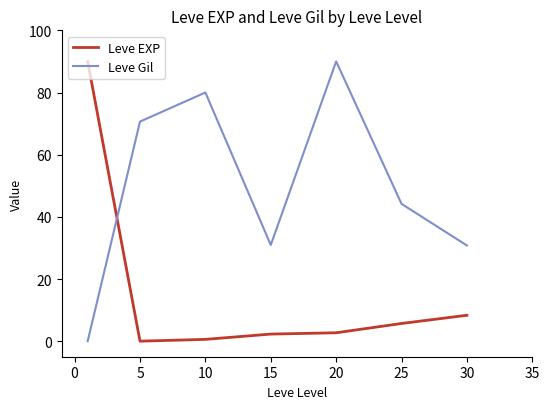

True or false: Leve Gil and Leve EXP intersect in this chart.

True